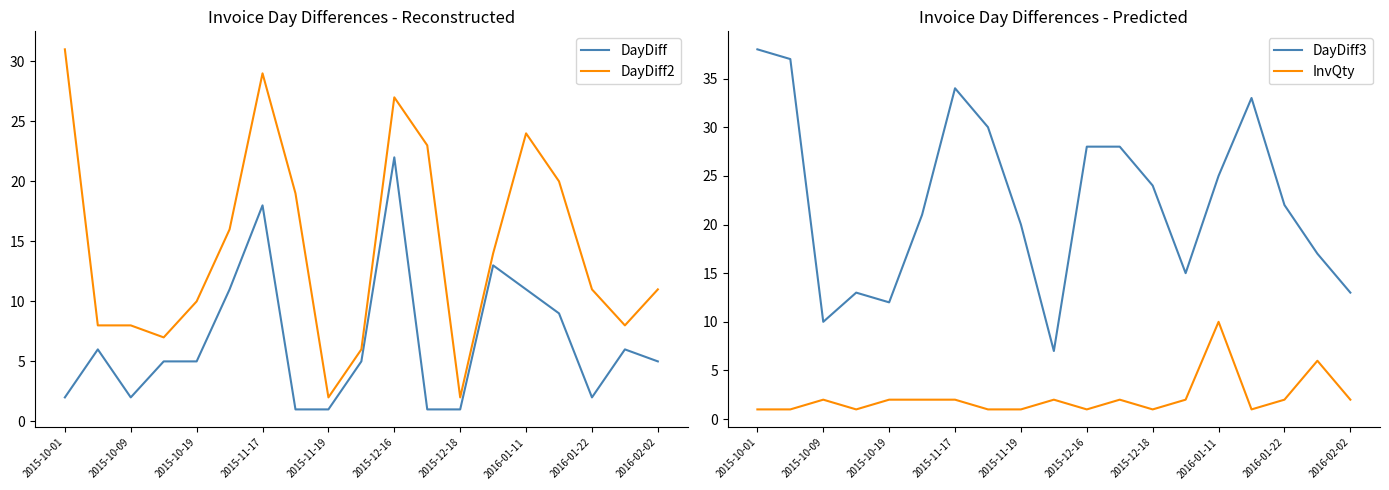

True or false: DayDiff2 and DayDiff intersect in this chart.

False